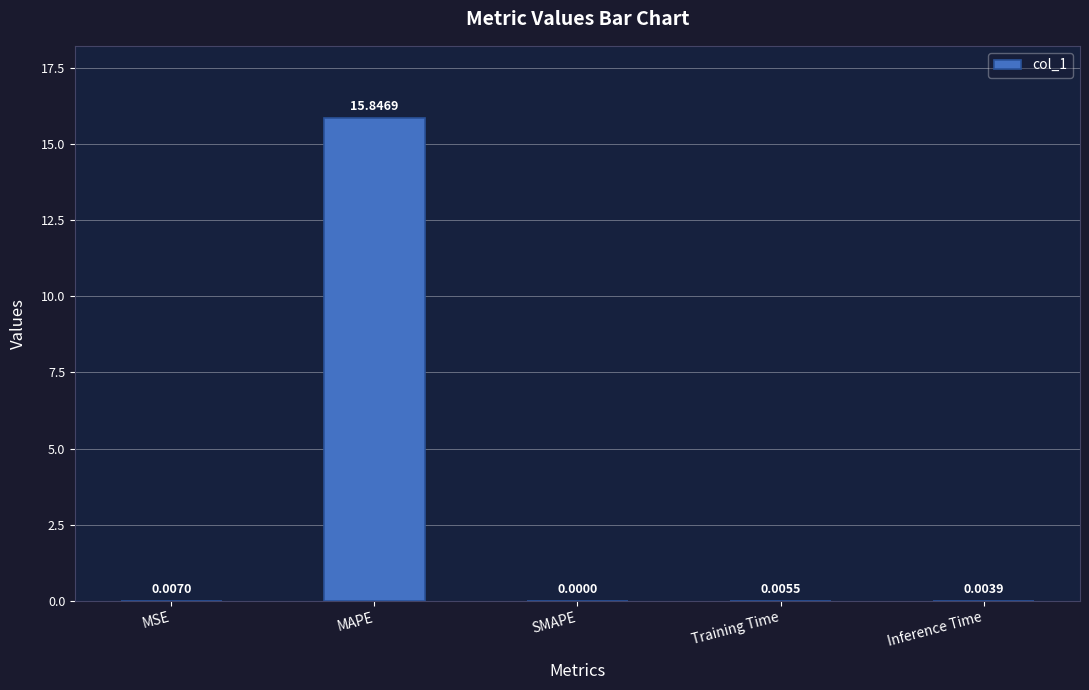

How many positive values are there?

4